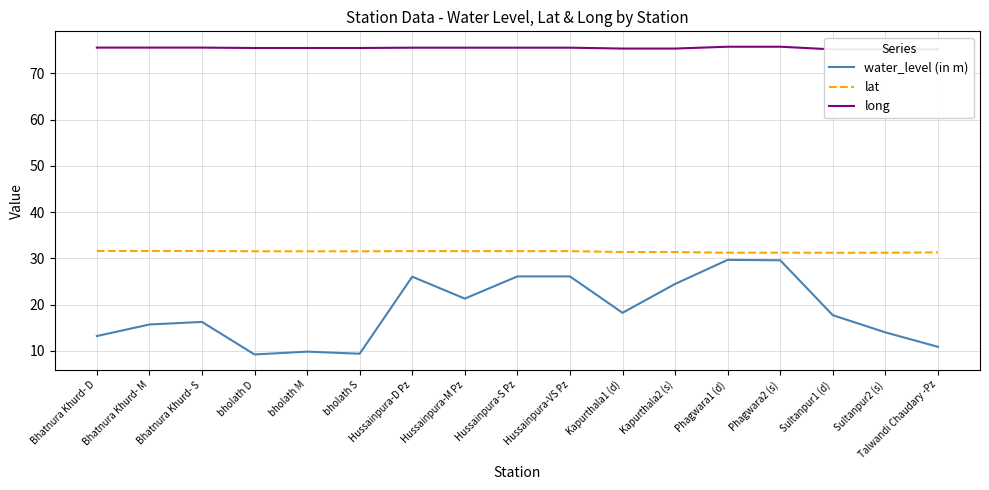

Reading left to right, transcribe all the data shown in this chart.

water_level (in m): Bhatnura Khurd- D=13.2	Bhatnura Khurd- M=15.7	Bhatnura Khurd- S=16.3	bholath D=9.2	bholath M=9.8	bholath S=9.4	Hussainpura-D Pz=26.0	Hussainpura-M Pz=21.3	Hussainpura-S Pz=26.1	Hussainpura-VS Pz=26.1	Kapurthala1 (d)=18.2	Kapurthala2 (s)=24.5	Phagwara1 (d)=29.7	Phagwara2 (s)=29.6	Sultanpur1 (d)=17.7	Sultanpur2 (s)=14.0	Talwandi Chaudary -Pz=10.9
lat: Bhatnura Khurd- D=31.6	Bhatnura Khurd- M=31.6	Bhatnura Khurd- S=31.6	bholath D=31.5	bholath M=31.5	bholath S=31.5	Hussainpura-D Pz=31.6	Hussainpura-M Pz=31.6	Hussainpura-S Pz=31.6	Hussainpura-VS Pz=31.6	Kapurthala1 (d)=31.4	Kapurthala2 (s)=31.4	Phagwara1 (d)=31.2	Phagwara2 (s)=31.2	Sultanpur1 (d)=31.2	Sultanpur2 (s)=31.2	Talwandi Chaudary -Pz=31.3
long: Bhatnura Khurd- D=75.6	Bhatnura Khurd- M=75.6	Bhatnura Khurd- S=75.6	bholath D=75.5	bholath M=75.5	bholath S=75.5	Hussainpura-D Pz=75.6	Hussainpura-M Pz=75.6	Hussainpura-S Pz=75.6	Hussainpura-VS Pz=75.6	Kapurthala1 (d)=75.4	Kapurthala2 (s)=75.4	Phagwara1 (d)=75.8	Phagwara2 (s)=75.8	Sultanpur1 (d)=75.2	Sultanpur2 (s)=75.2	Talwandi Chaudary -Pz=75.2